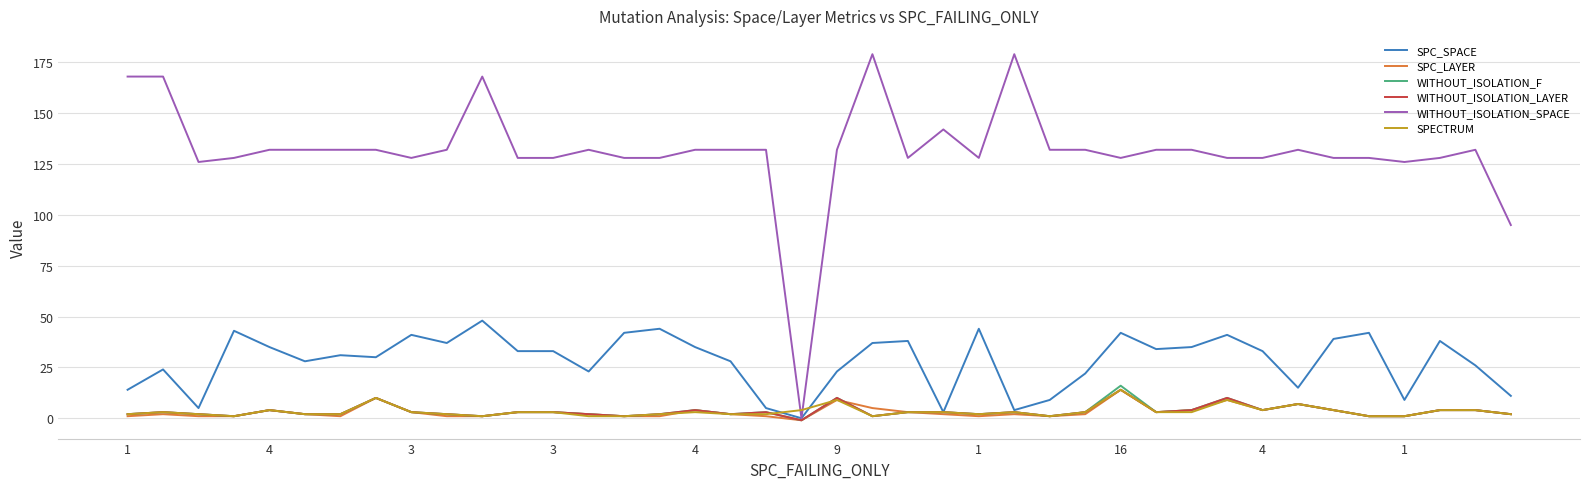

Which series has the largest total across all categories?

WITHOUT_ISOLATION_SPACE